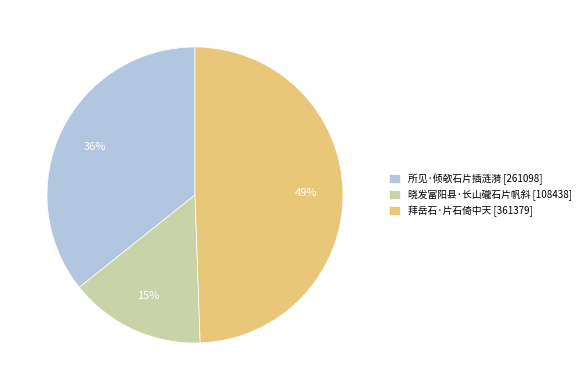

To the nearest percent, what is the difference between the 晓发富阳县·长山礲石片帆斜 and 所见·倾欹石片插涟漪 slice percentages?

21%